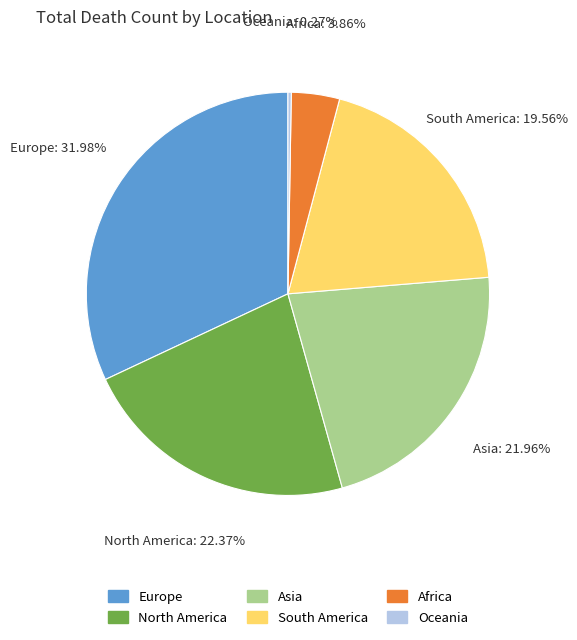

Is it true that Europe is 32% of the pie?

True